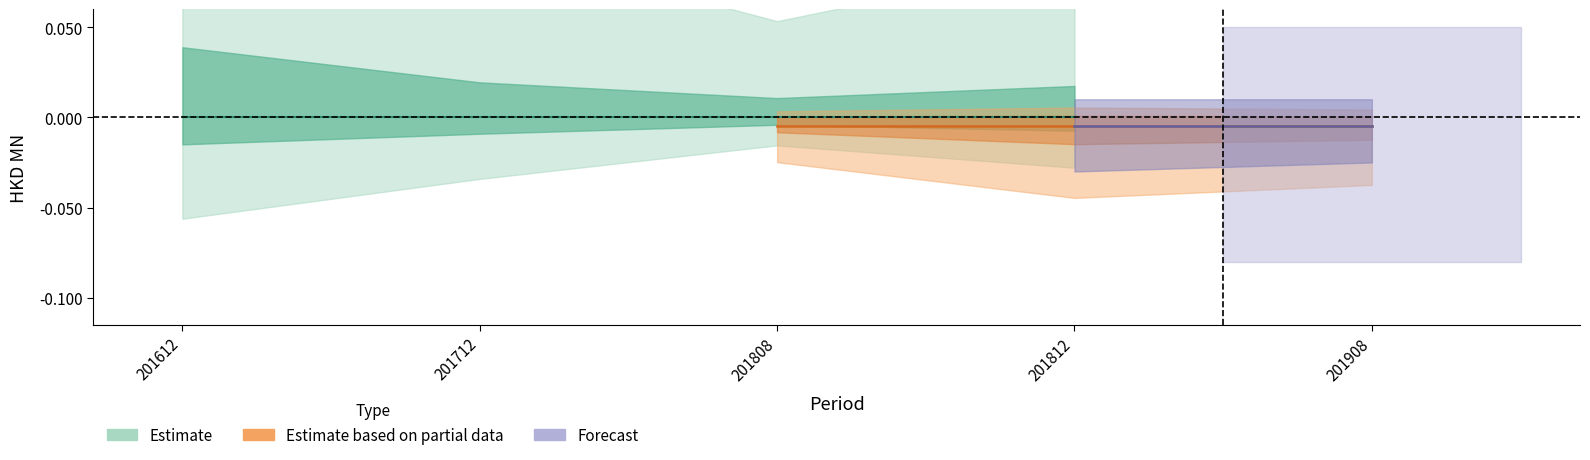

True or false: 201612 and 201812 cross at least once.

True